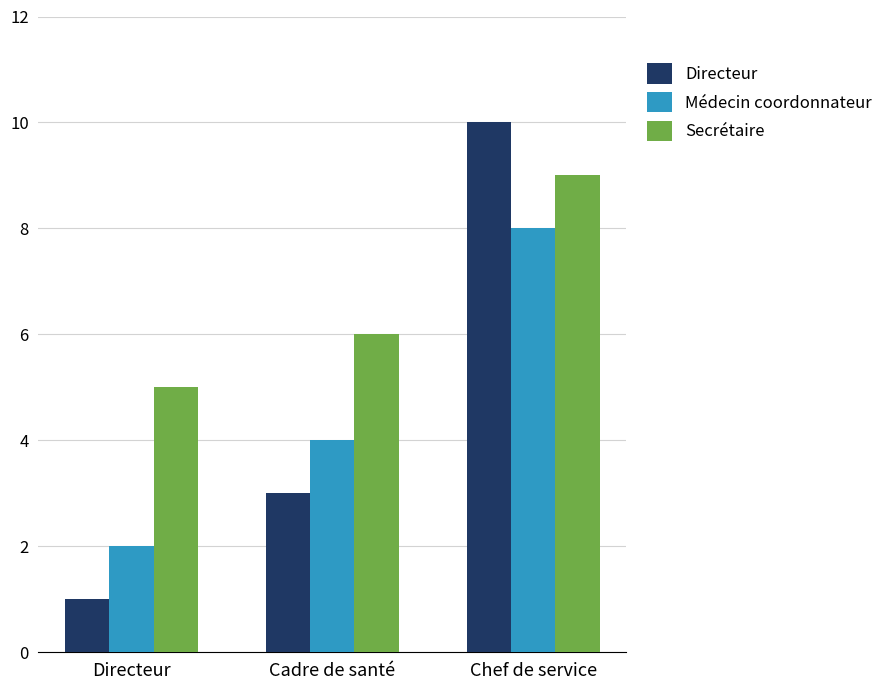

At which label is Médecin coordonnateur closest to 5?

Cadre de santé